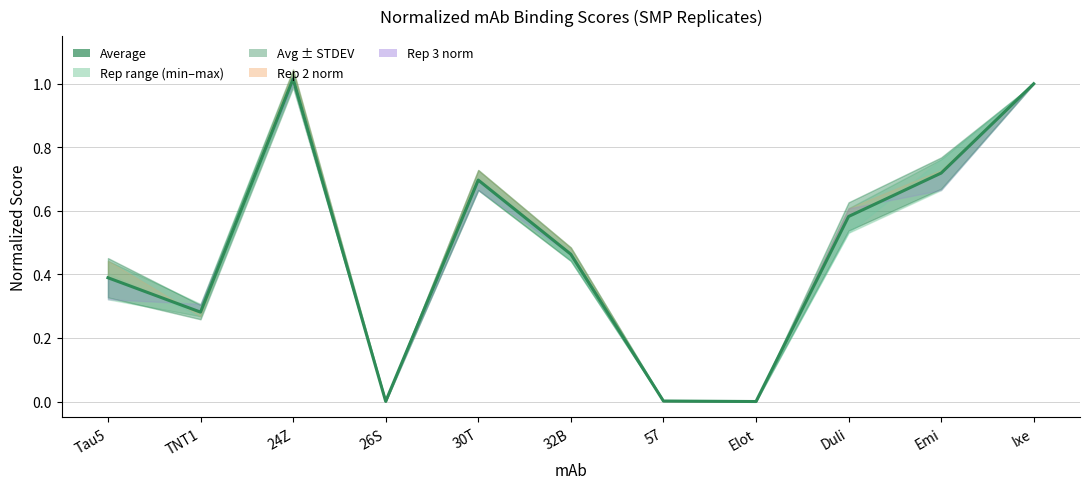

Rank the categories by value from lowest to highest.

Elot, 26S, 57, TNT1, Tau5, 32B, Duli, 30T, Emi, Ixe, 24Z